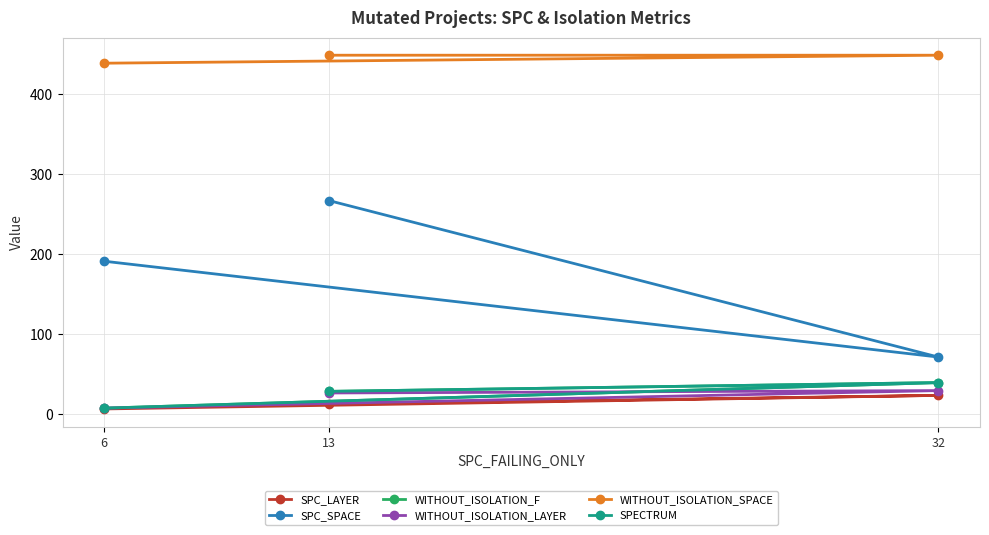

How many lines are shown in the chart?

6